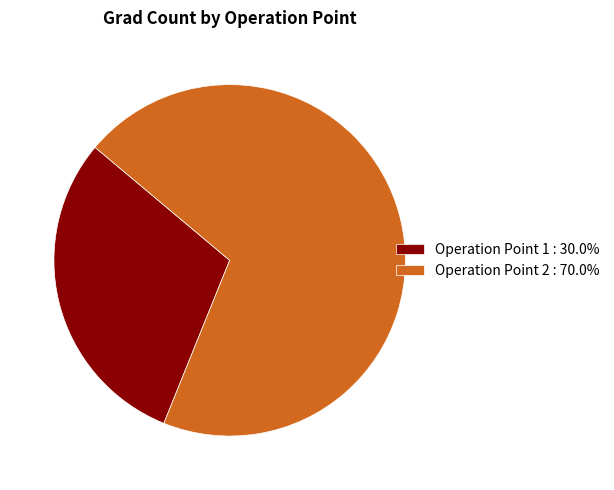

Count the number of slices in the pie.

2